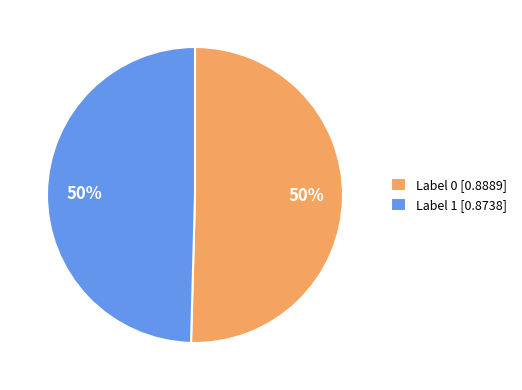

Is it true that Label 0 [0.8889] is 40% of the pie?

False